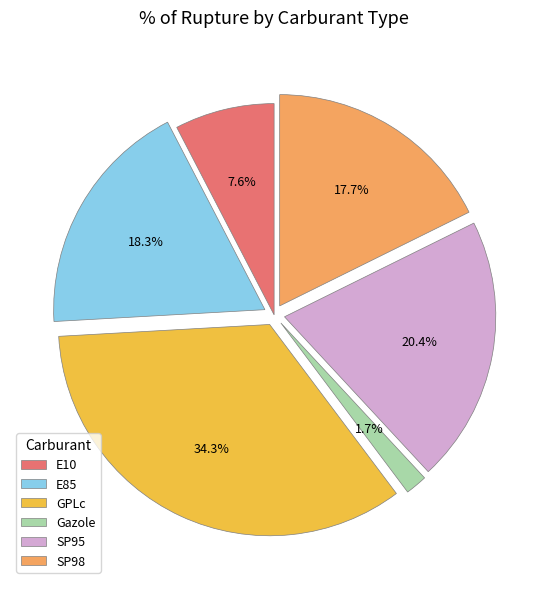

Which category has the smallest portion of the pie?

Gazole